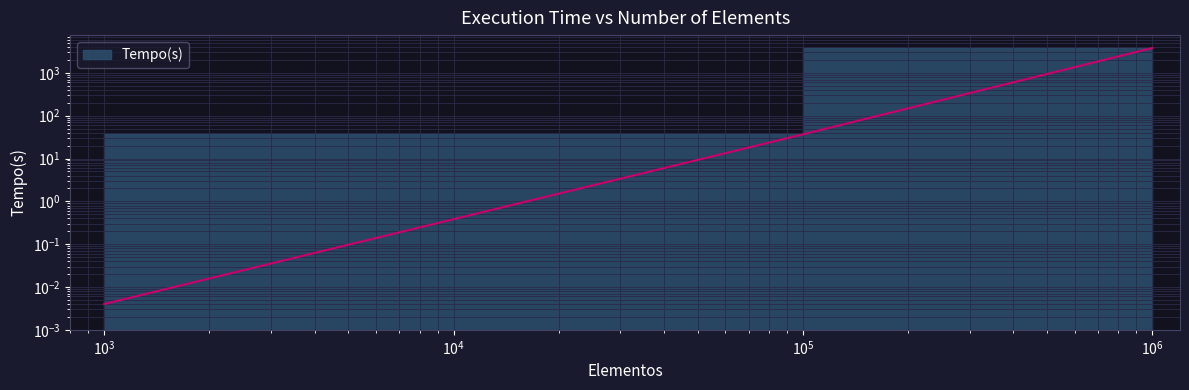

The chart shows a value of 3812.0 at 1000000. True or false?

True